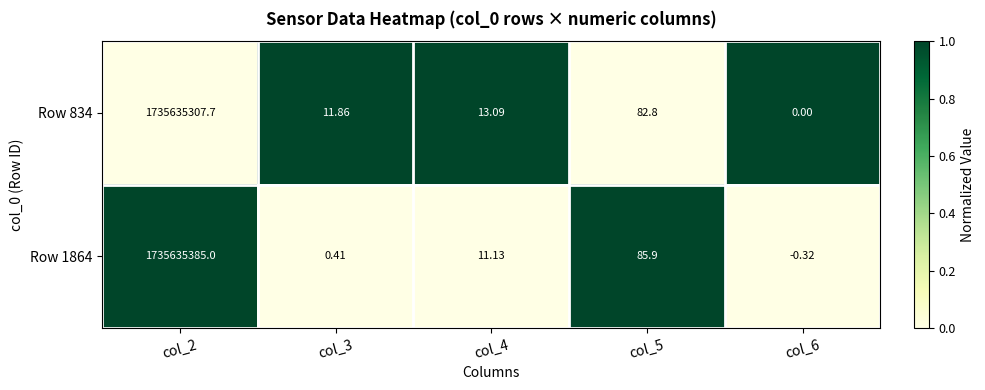

Between col_4 and col_5, which series saw the biggest shift?

Row 1864